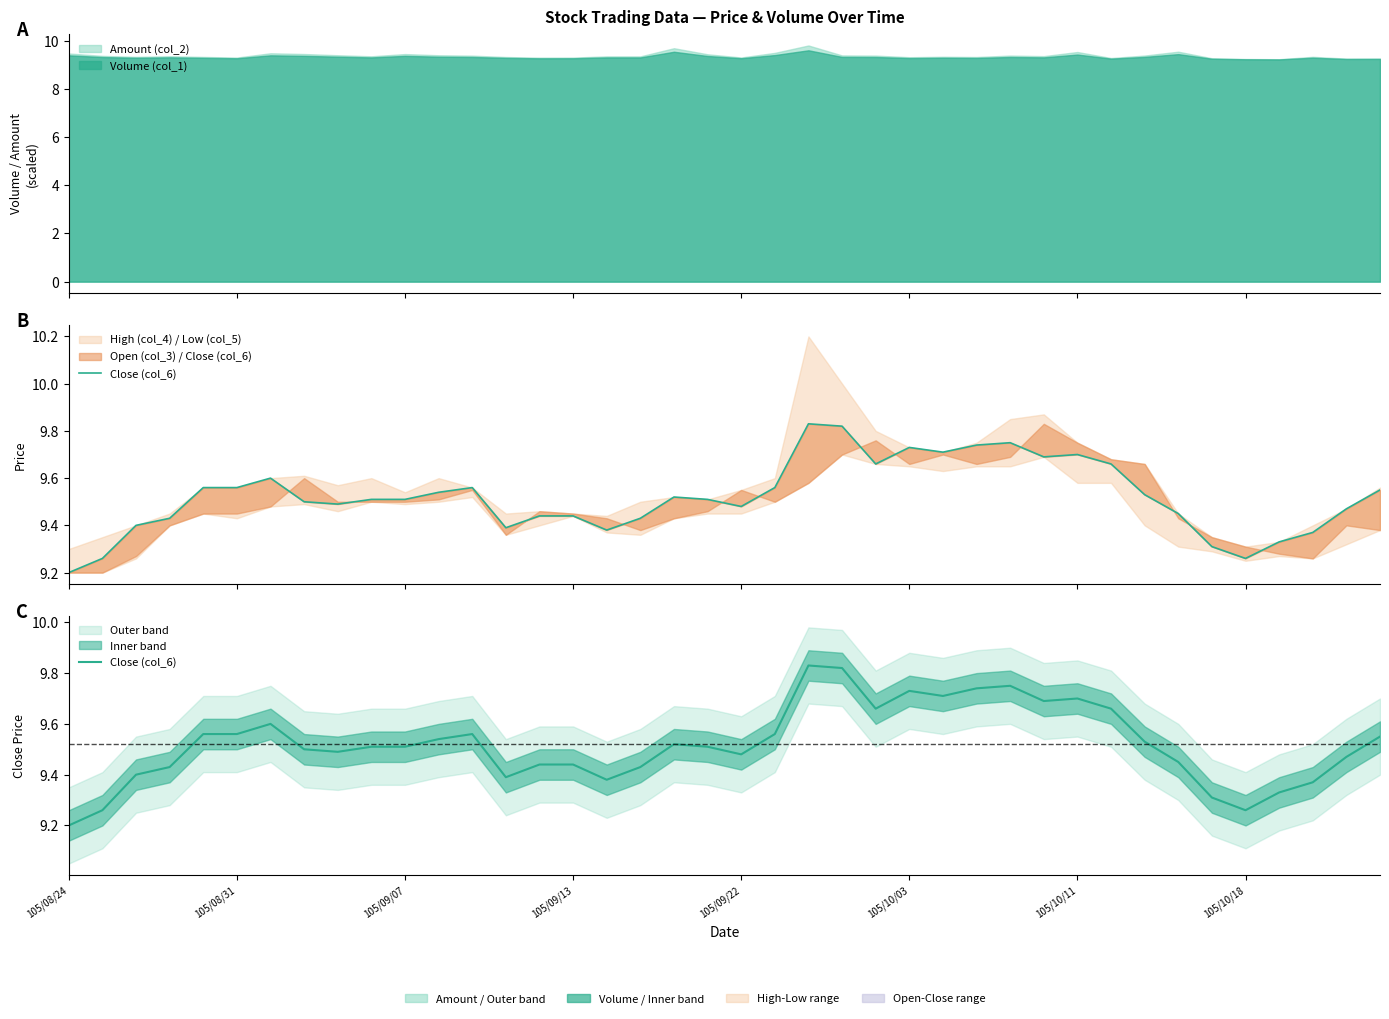

Rank the categories by value from highest to lowest.

22, 23, 28, 27, 25, 26, 30, 29, 24, 31, 105/10/11, 105/09/22, 105/10/03, 12, 21, 39, 11, 32, 18, 9, 10, 19, 105/10/18, 8, 20, 38, 33, 14, 15, 105/09/13, 17, 105/09/07, 13, 16, 37, 36, 34, 105/08/31, 35, 105/08/24